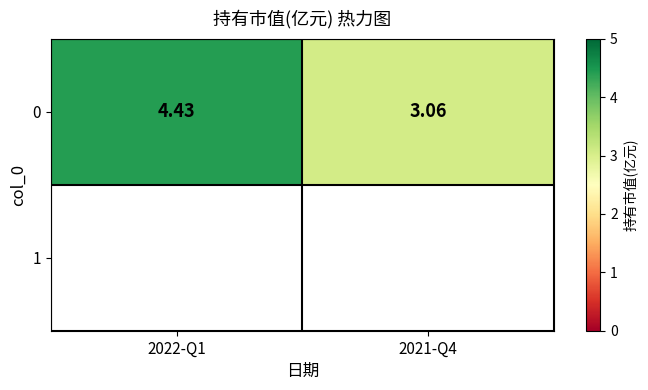

How many categories are shown in the chart?

2